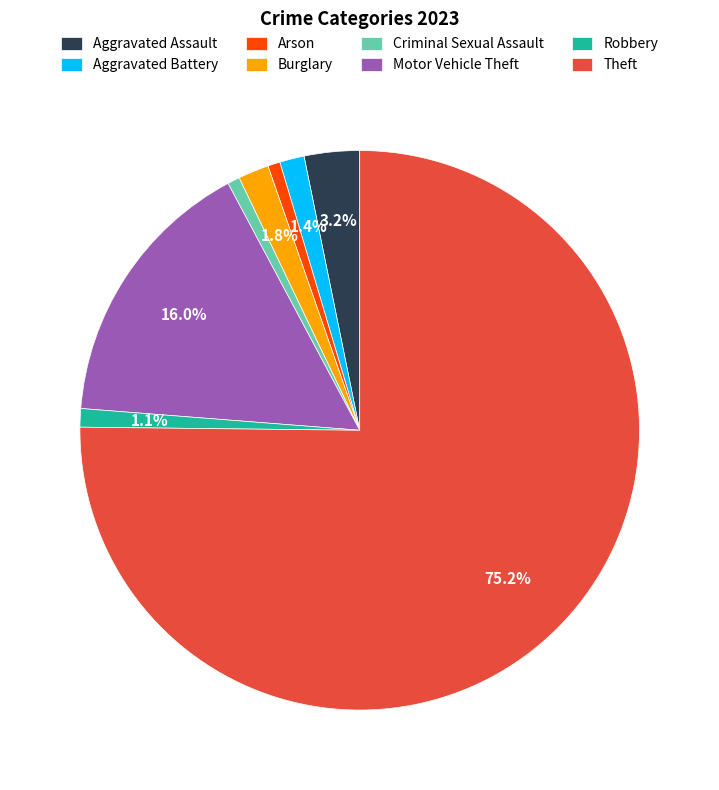

Approximately how many times larger is the value at Arson compared to Burglary?

0.4